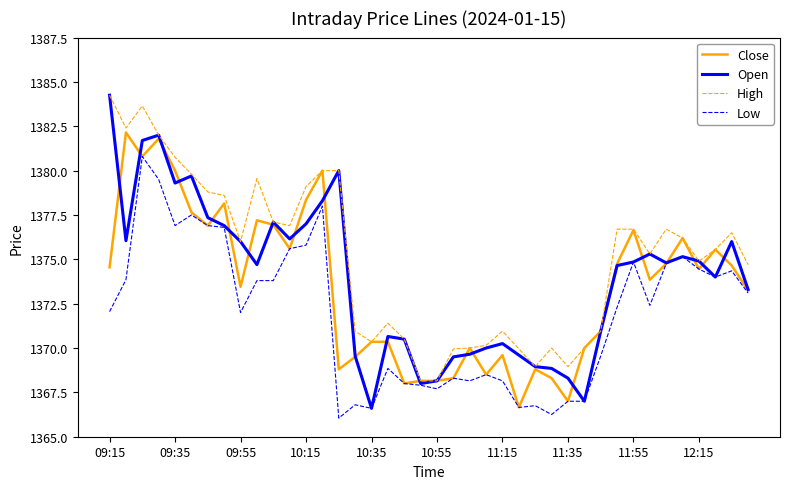

Count the number of data series in this chart.

4